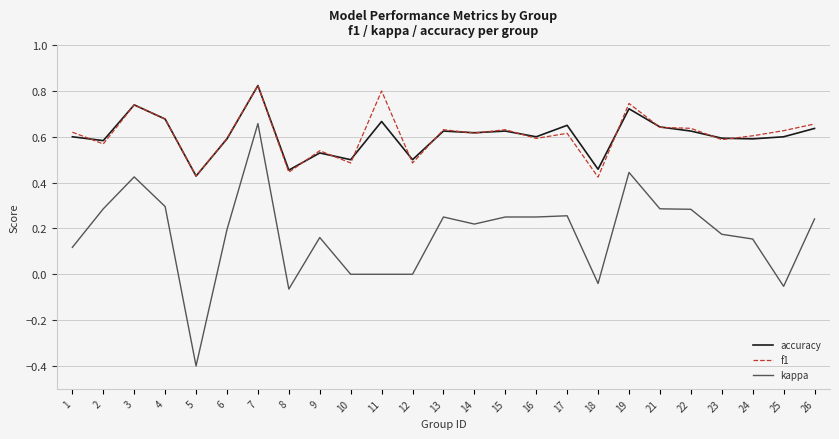

Between 4 and 9, which series saw the biggest shift?

accuracy